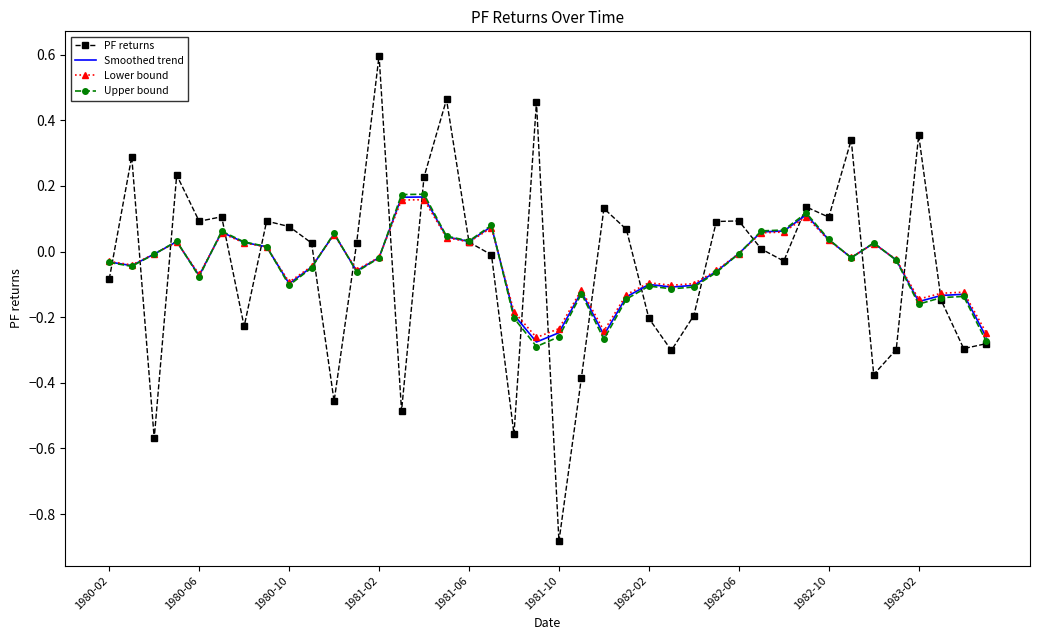

What is the greatest value displayed?

0.6